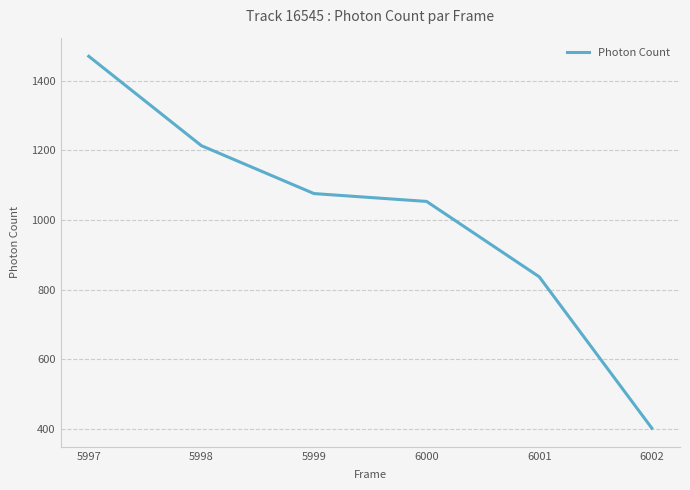

What is the ratio of the value at 5998 to the value at 5999?

1.1